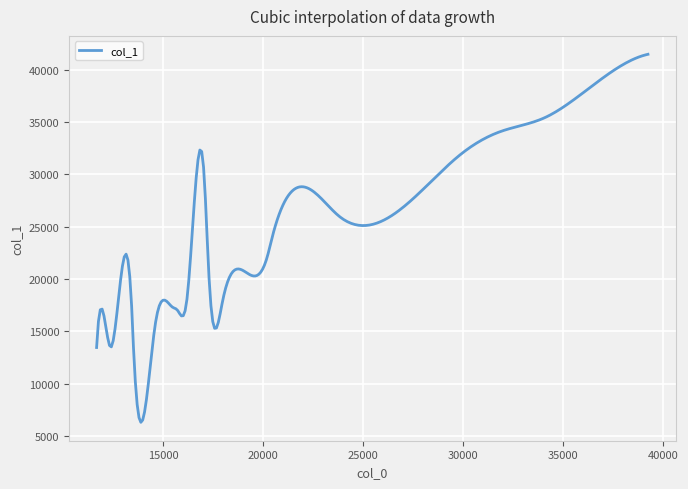

What is the difference between the maximum and minimum values?

35159.2